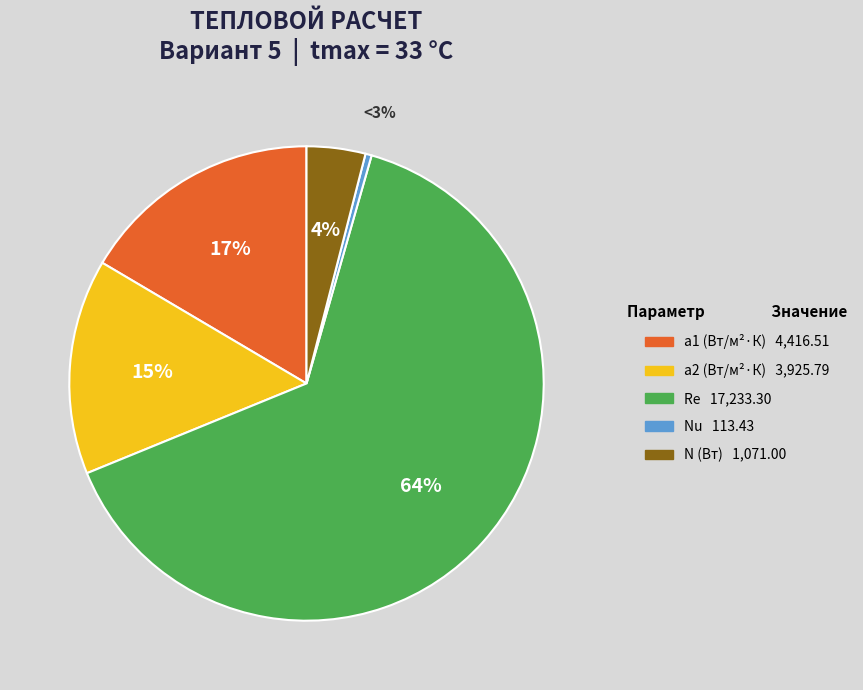

Rank the categories by value from lowest to highest.

Nu, N (Вт), a2 (Вт/м²·К), a1 (Вт/м²·К), Re